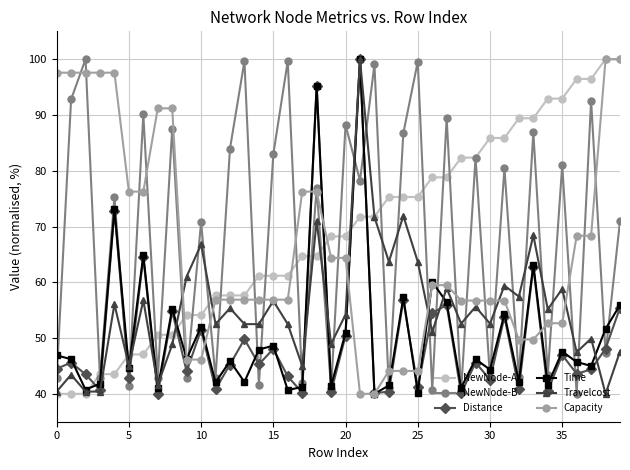

What is the value of the NewNode-B point at the 31st from the left?

42.9